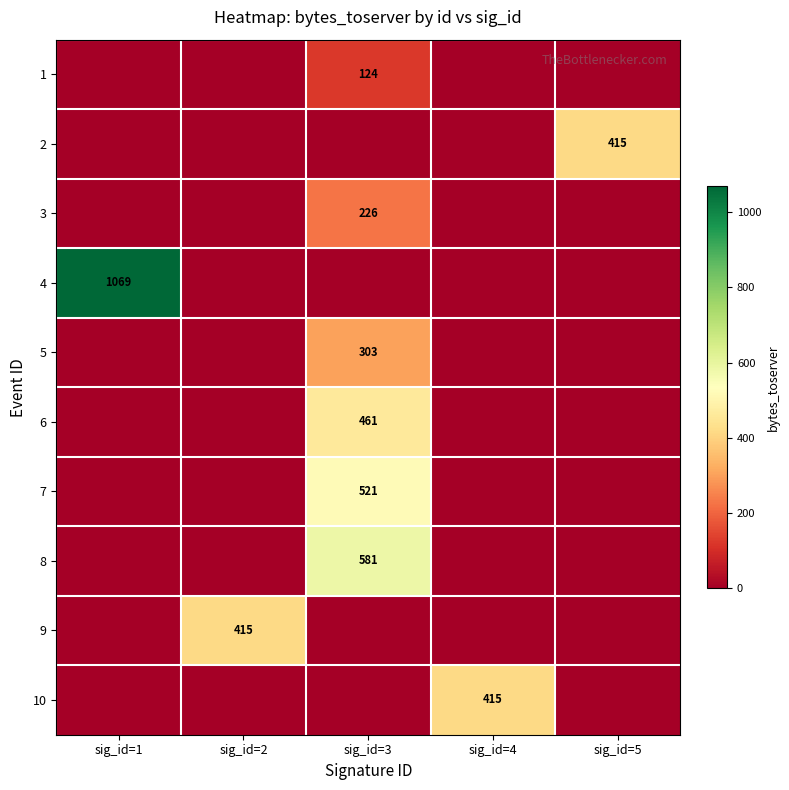

What is the sum of all 7 values?

521